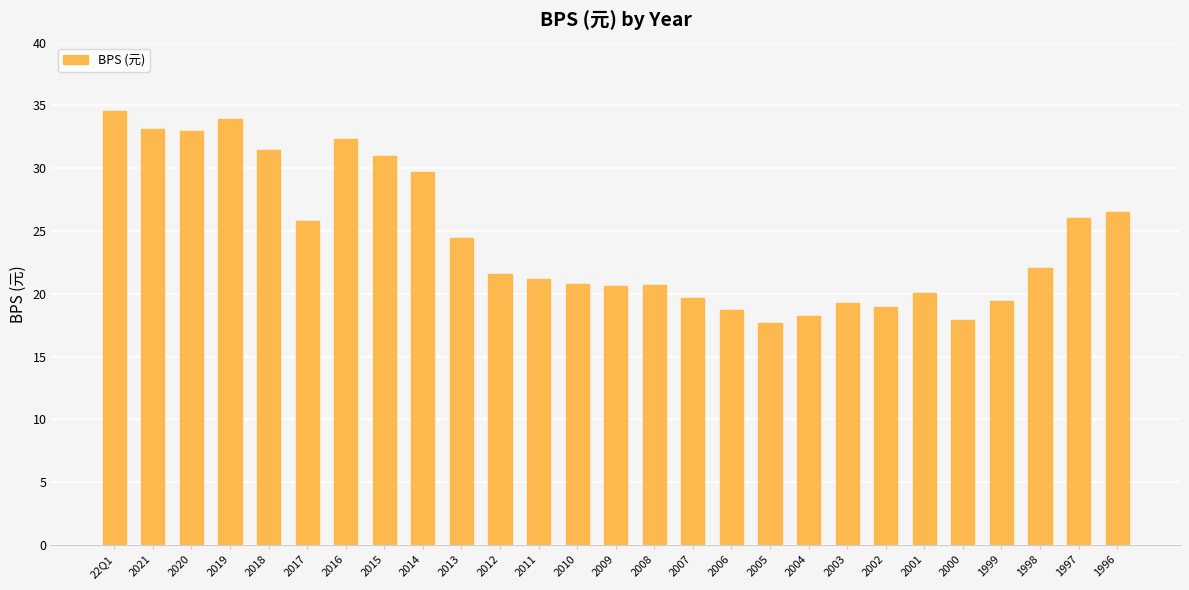

Count the number of data series in this chart.

1